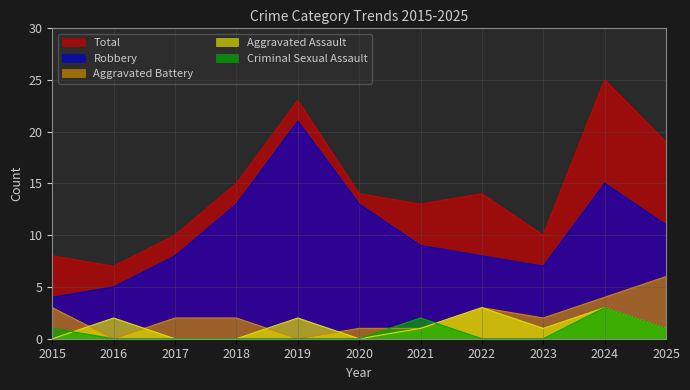

What is the total value across all series at 2019?

46